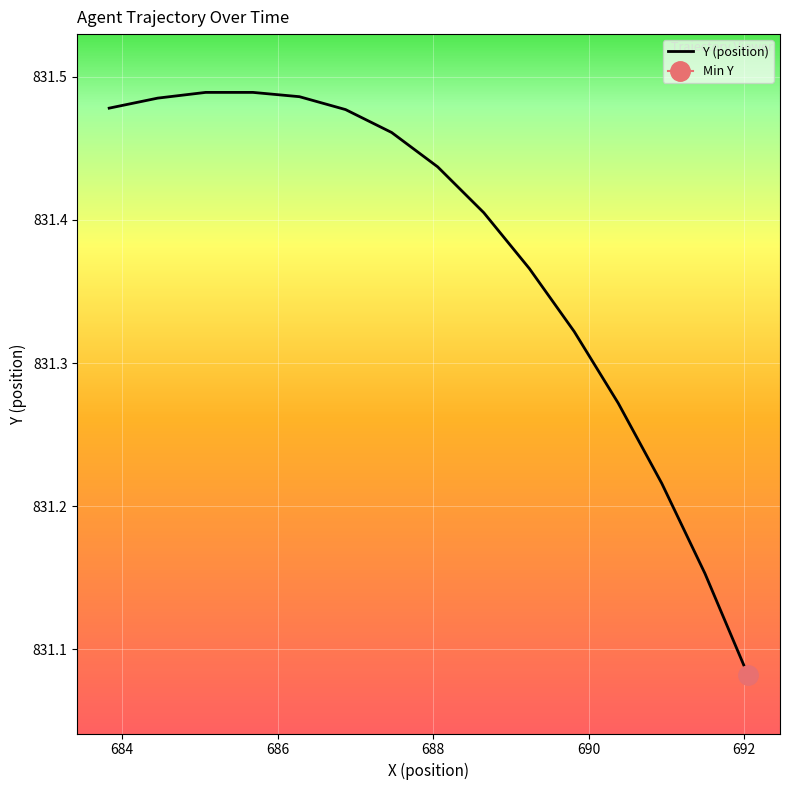

The chart shows a value of 1110.6 at 14. True or false?

False